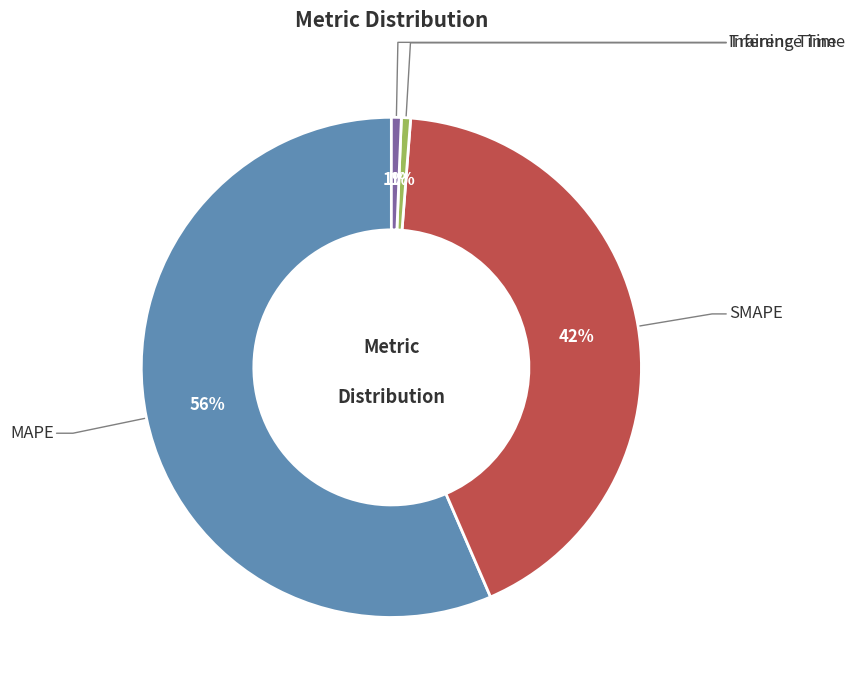

To the nearest percent, what is the average slice percentage?

25%